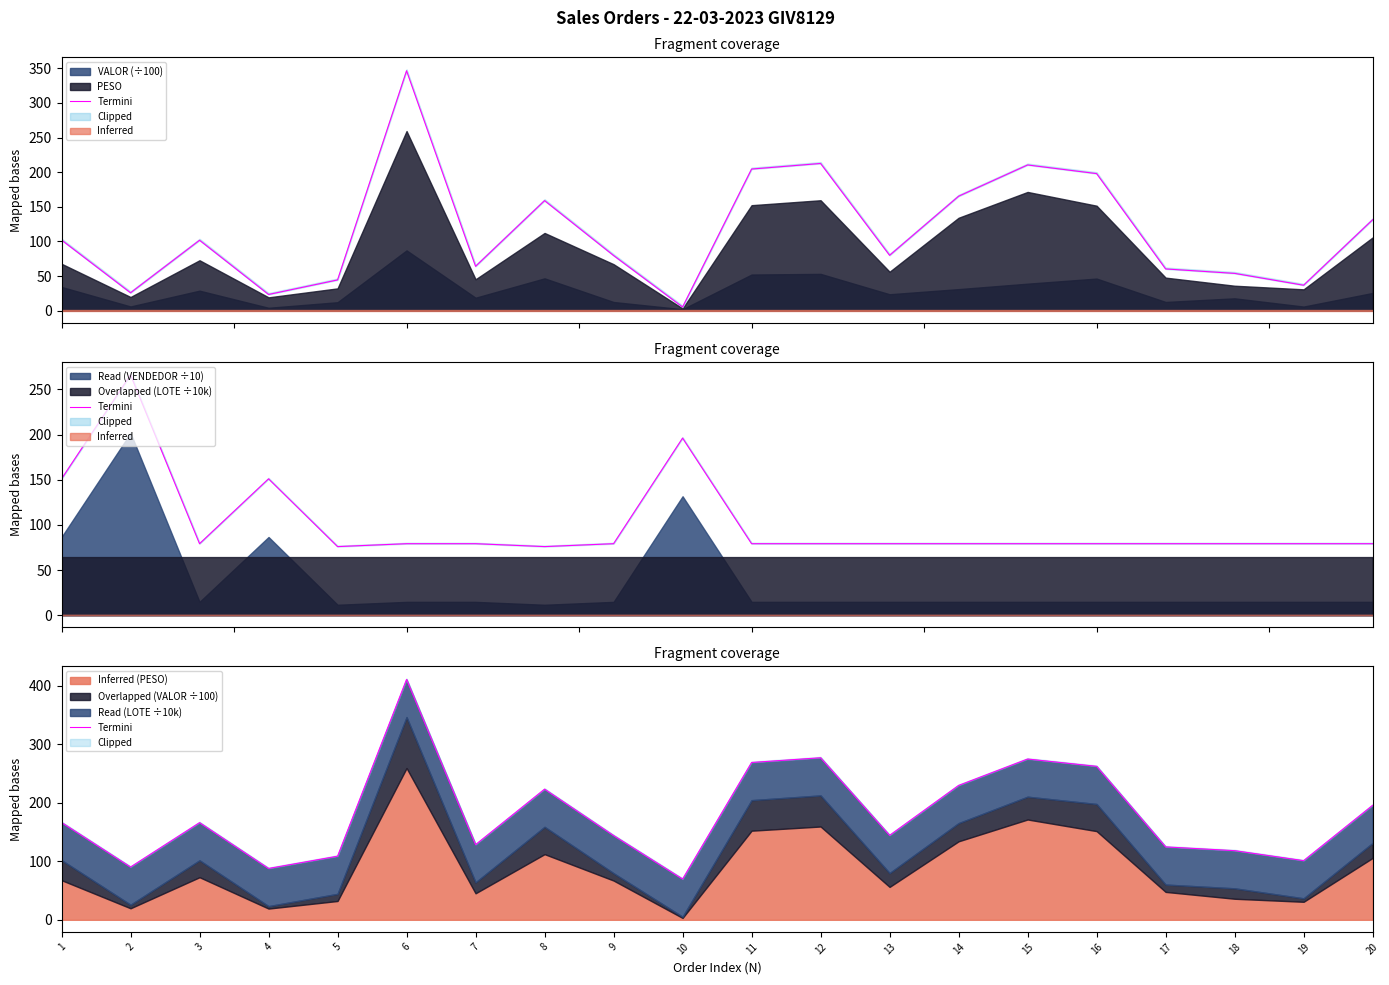

Where is the first local minimum?

2